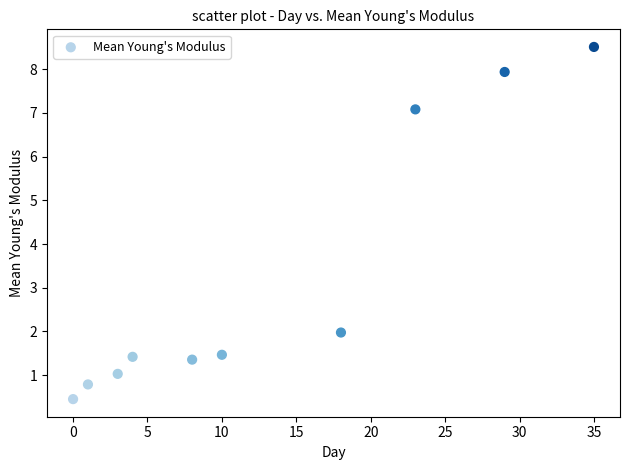

What Y value in the scatter plot is closest to 4?

2.0